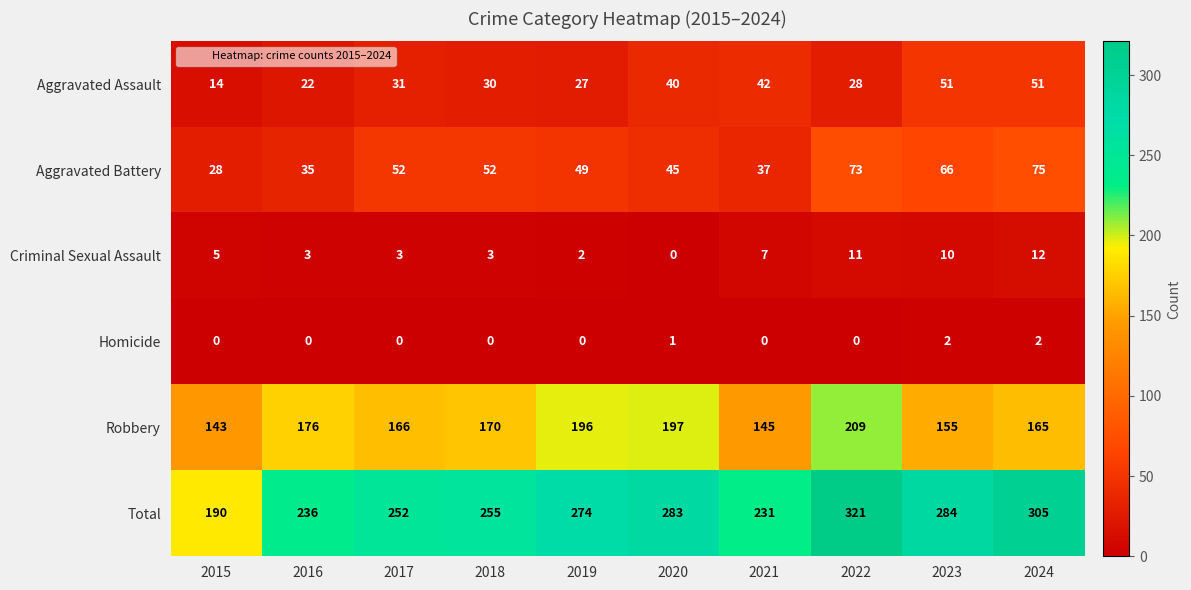

What is the average value of the Aggravated Assault series?

34